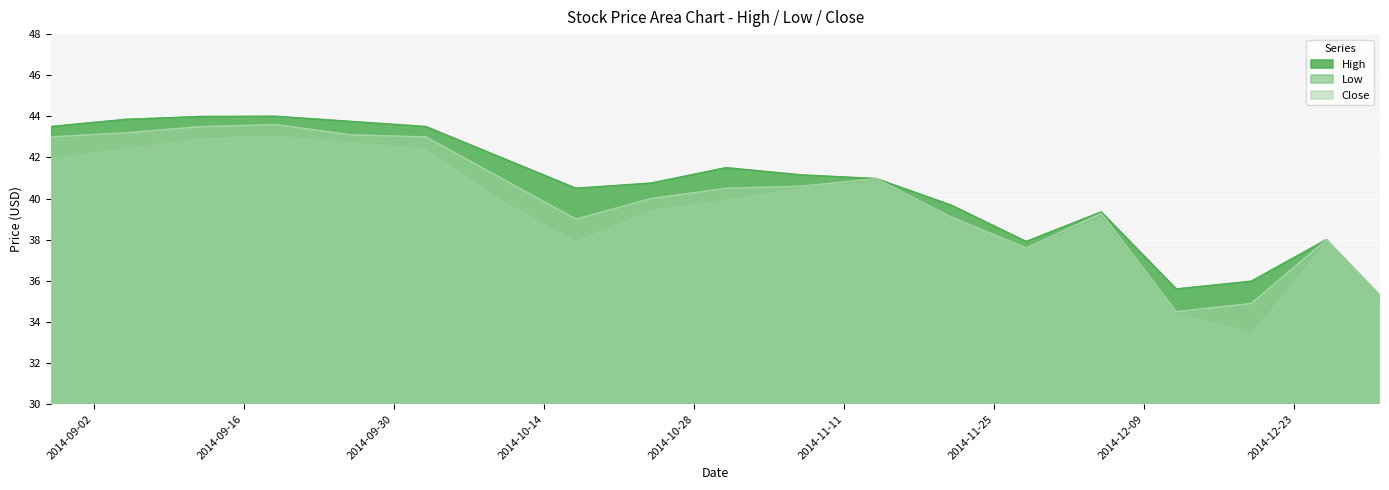

Reading left to right, transcribe all the data shown in this chart.

High: 2014-08-29=43.5	2014-09-05=43.9	2014-09-12=44.0	2014-09-19=44.0	2014-09-26=43.8	2014-10-03=43.5	2014-10-10=42.0	2014-10-17=40.5	2014-10-24=40.8	2014-10-31=41.5	2014-11-07=41.1	2014-11-14=41.0	2014-11-21=39.7	2014-11-28=37.9	2014-12-05=39.4	2014-12-12=35.6	2014-12-19=36.0	2014-12-26=38.0	2014-12-31=35.3
Low: 2014-08-29=42.0	2014-09-05=42.5	2014-09-12=43.0	2014-09-19=43.1	2014-09-26=42.8	2014-10-03=42.5	2014-10-10=40.0	2014-10-17=38.0	2014-10-24=39.5	2014-10-31=40.0	2014-11-07=40.6	2014-11-14=40.9	2014-11-21=39.1	2014-11-28=37.6	2014-12-05=39.1	2014-12-12=34.5	2014-12-19=33.5	2014-12-26=38.0	2014-12-31=35.2
Close: 2014-08-29=43.0	2014-09-05=43.2	2014-09-12=43.5	2014-09-19=43.6	2014-09-26=43.1	2014-10-03=43.0	2014-10-10=41.0	2014-10-17=39.0	2014-10-24=40.0	2014-10-31=40.5	2014-11-07=40.6	2014-11-14=41.0	2014-11-21=39.1	2014-11-28=37.6	2014-12-05=39.3	2014-12-12=34.5	2014-12-19=34.9	2014-12-26=38.0	2014-12-31=35.3